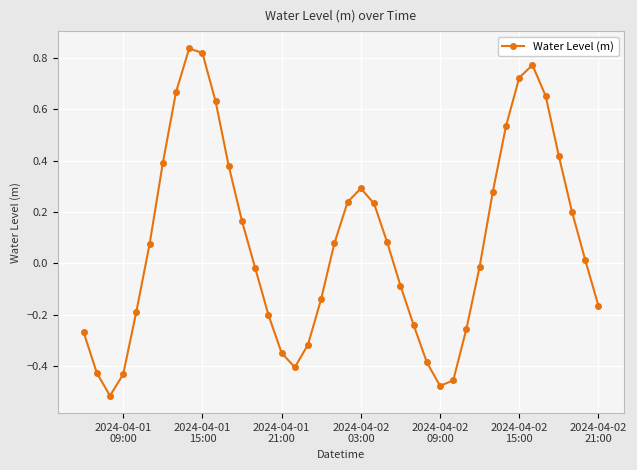

What is the difference between the second highest and minimum values?

1.3